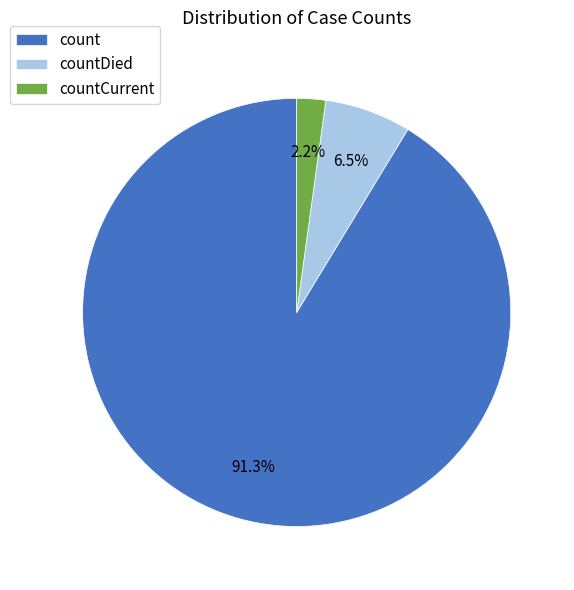

What is the smallest slice in the pie chart?

countCurrent